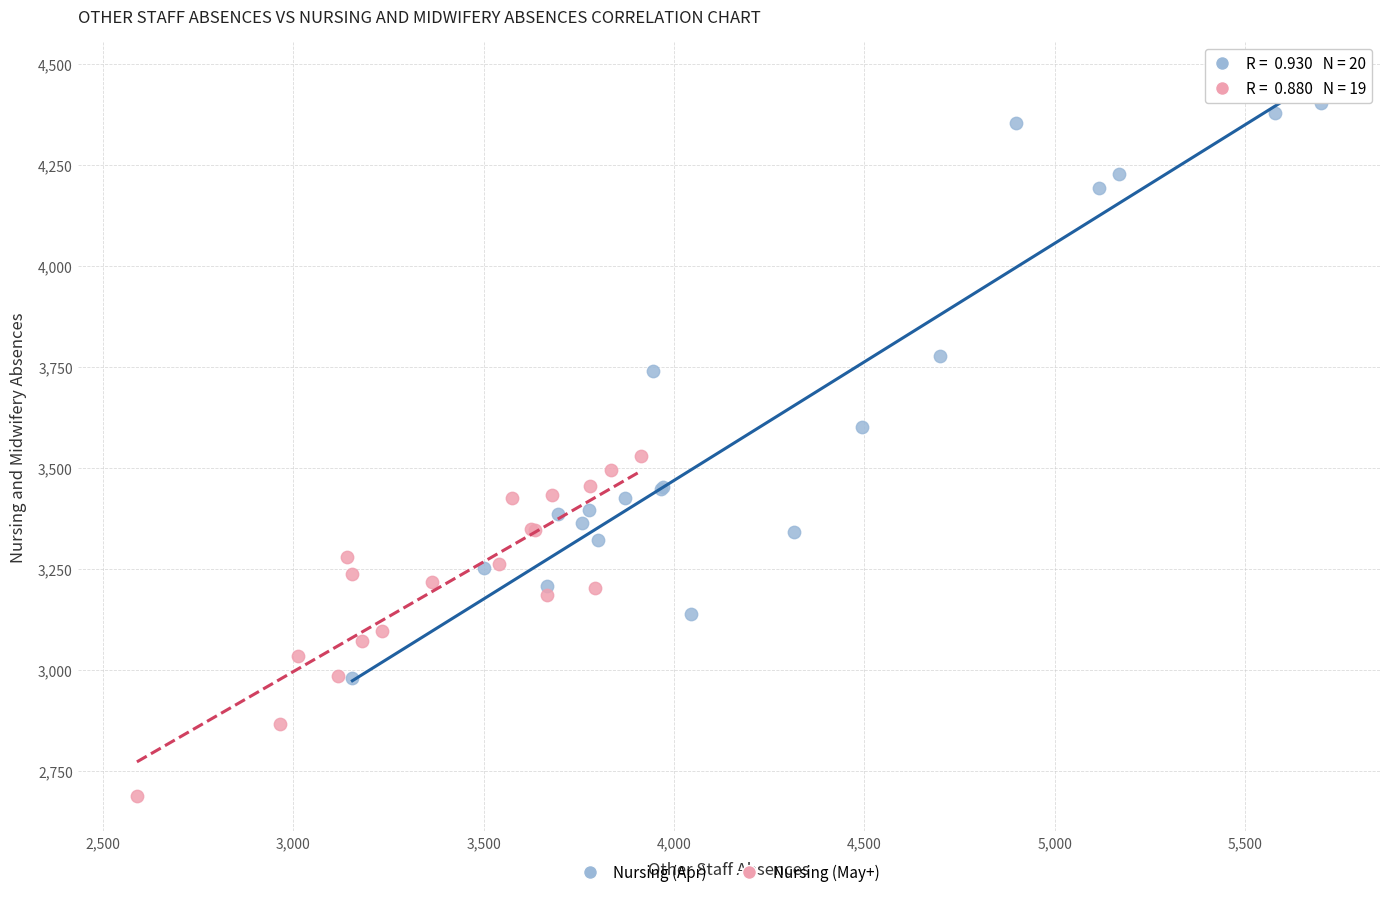

Which series contains the lowest Y value?

Nursing (May+)